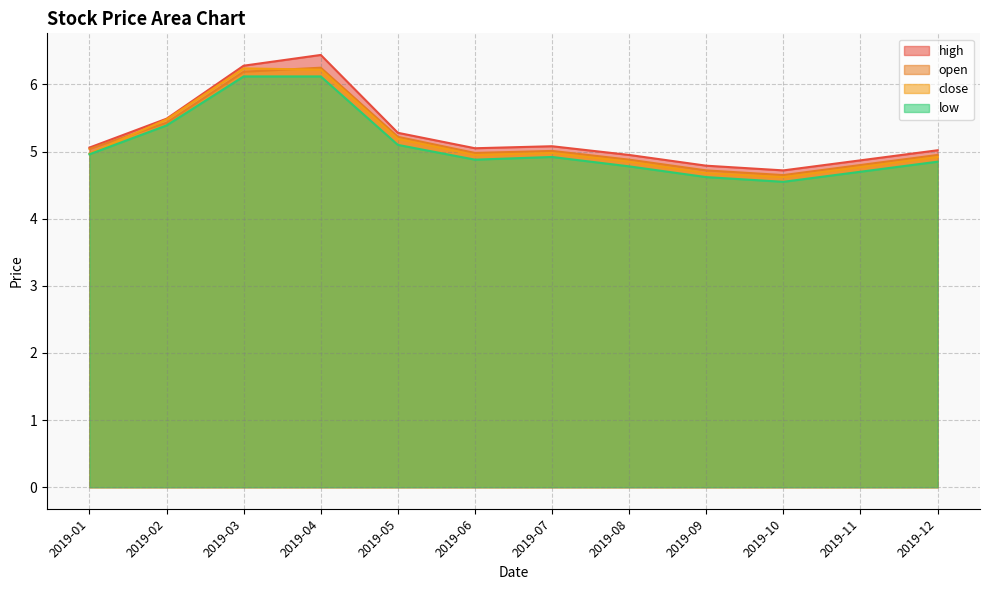

Where is high nearest to the value 5?

2019-12